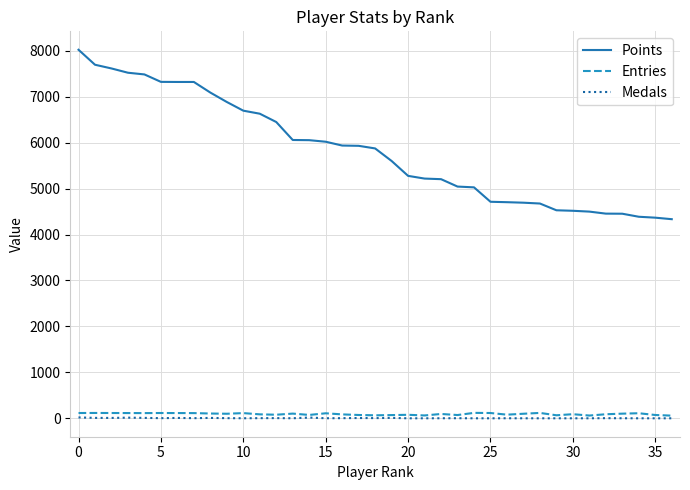

True or false: Medals and Points intersect in this chart.

False